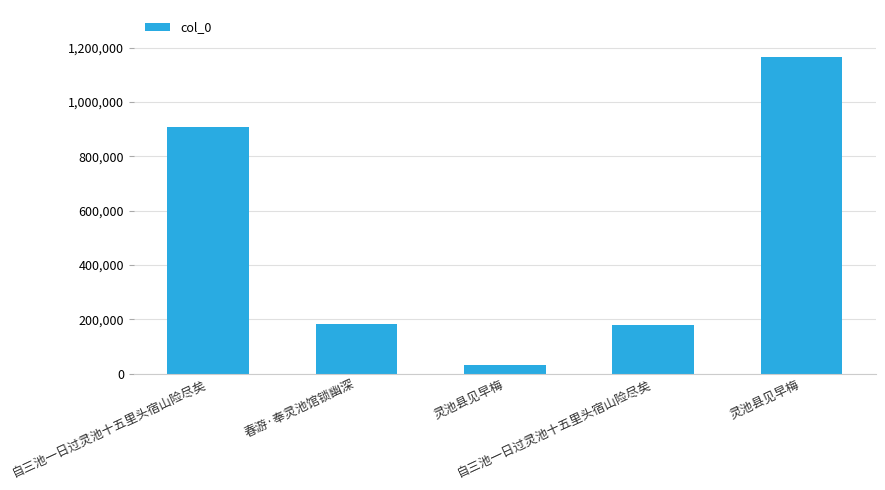

What is the difference between the values at 自三池一日过灵池十五里头宿山险尽矣 and 灵池县见早梅?

876521